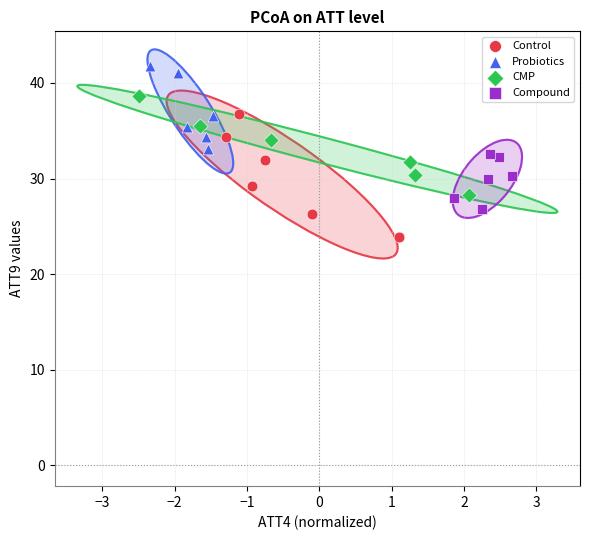

Which series contains the highest Y value?

Probiotics